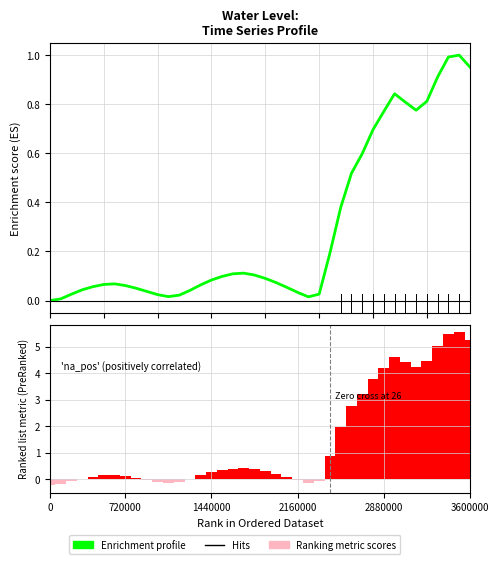

Rank the series by their maximum value, from highest to lowest.

Ranking metric scores, Enrichment profile